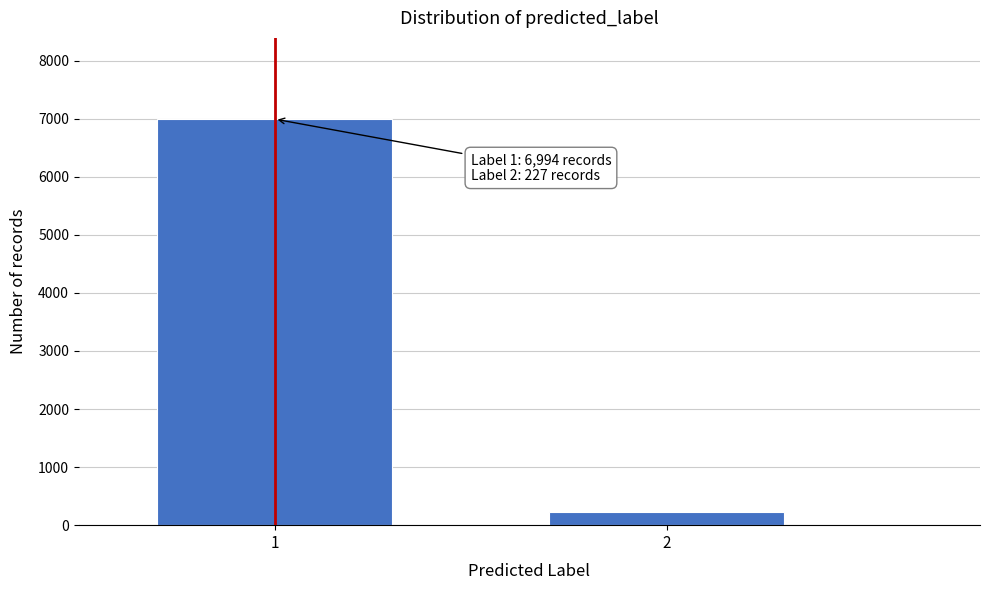

Reading left to right, list all the values displayed in this chart.

6994	227